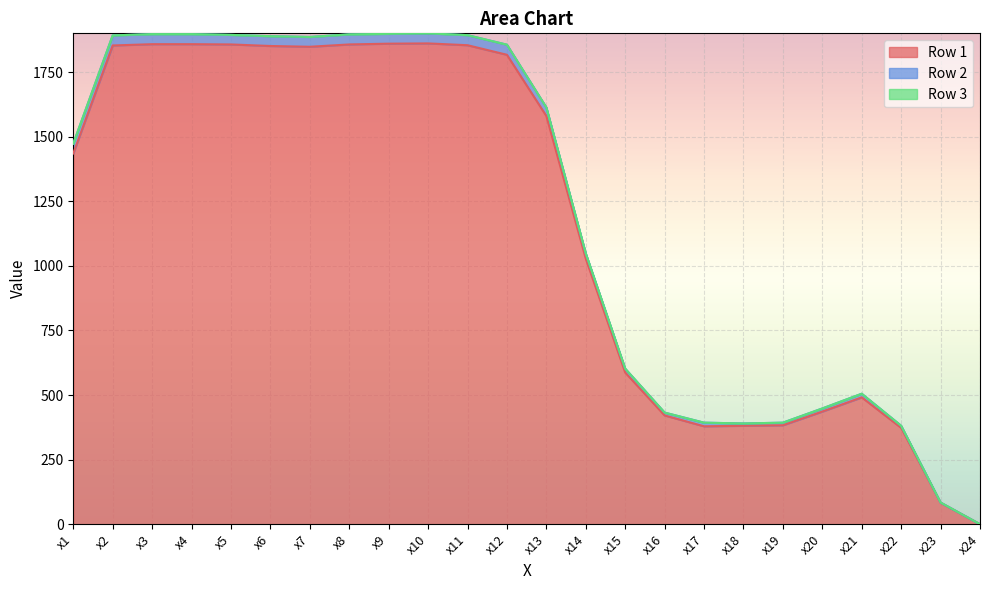

Which category has the lowest value in the Row 1 series?

x24